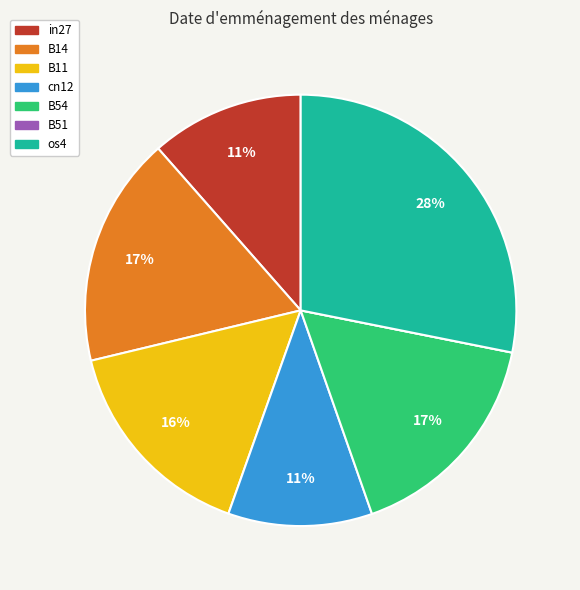

Is it true that os4 is 14% of the pie?

False